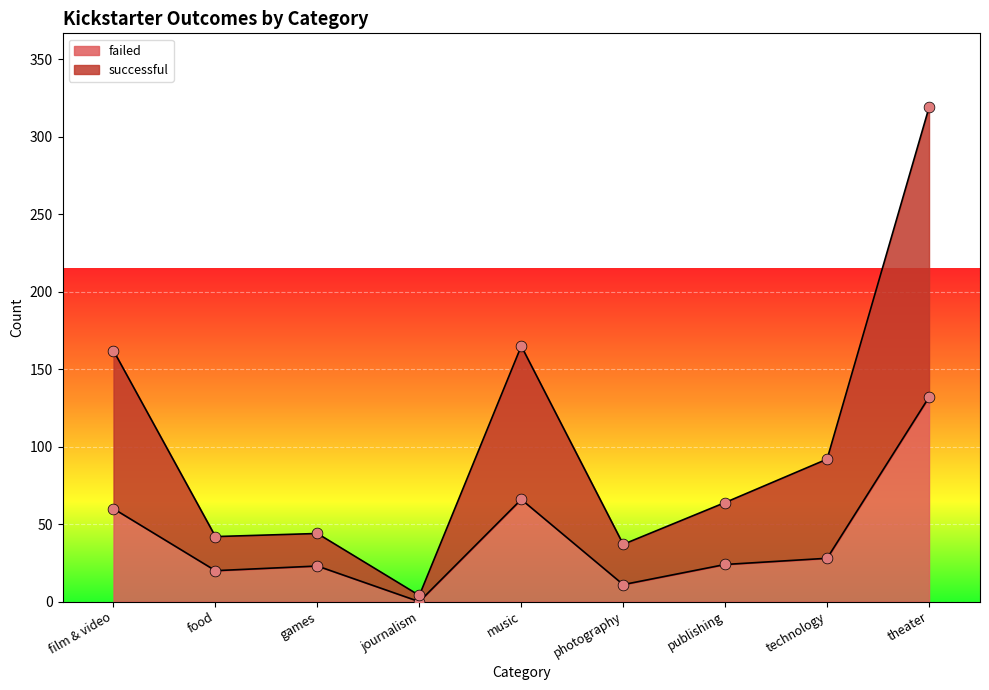

Is the value of failed at Grand Total greater than the value of successful at games?

Yes